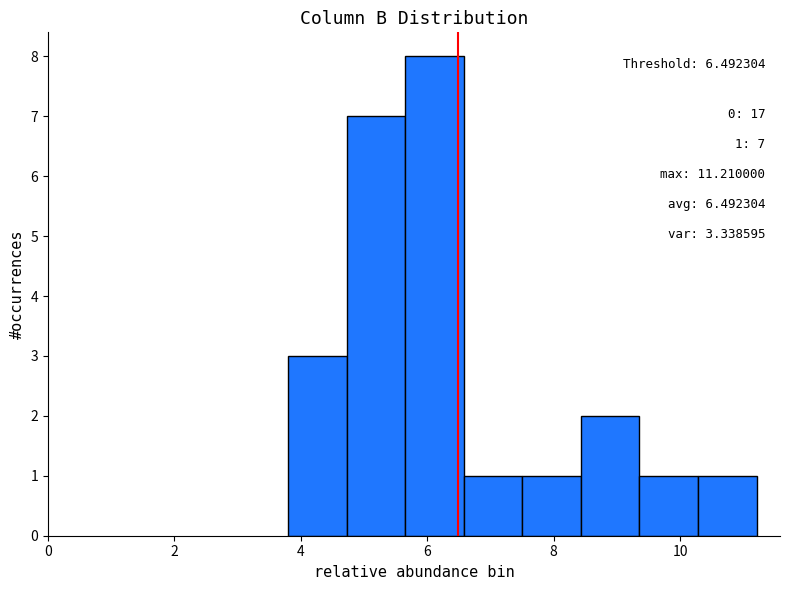

Which range on the x-axis has the tallest bar?

5.6 to 6.6